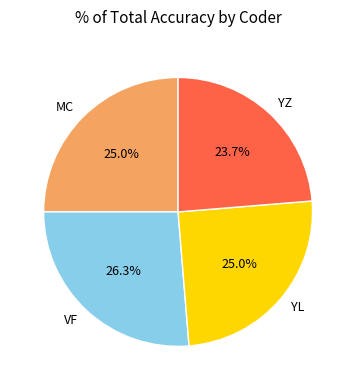

What is the smallest slice in the pie chart?

YZ